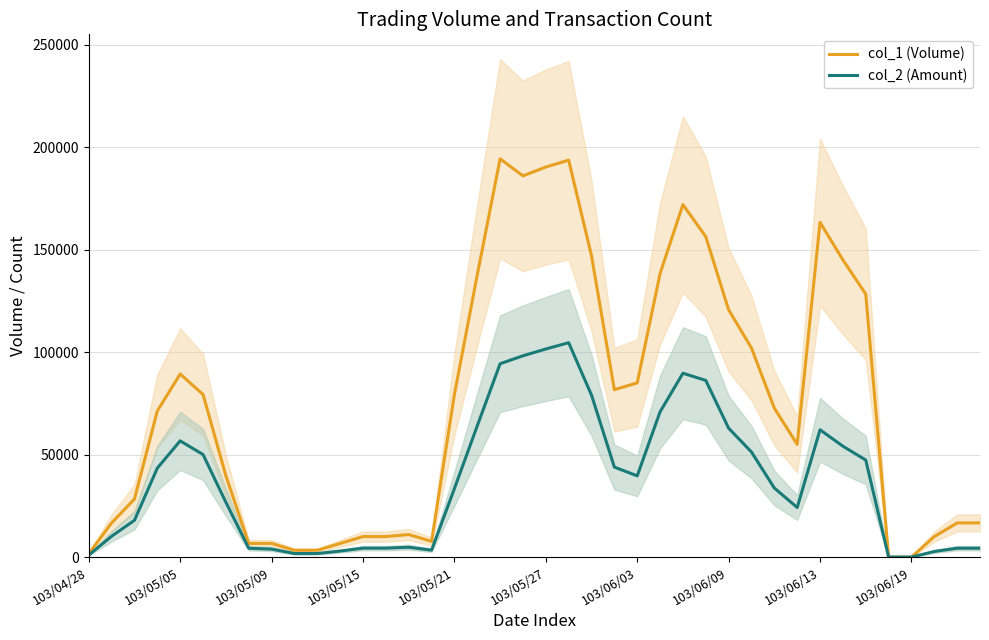

True or false: col_1 (Volume) has a value of 110691.1 at 103/05/15.

False